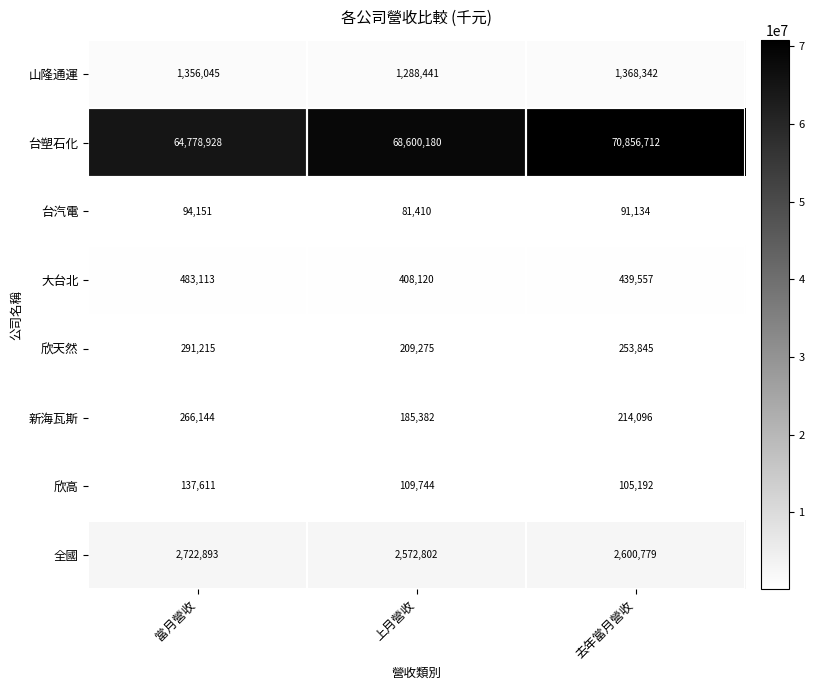

Which series has the largest total across all categories?

台塑石化